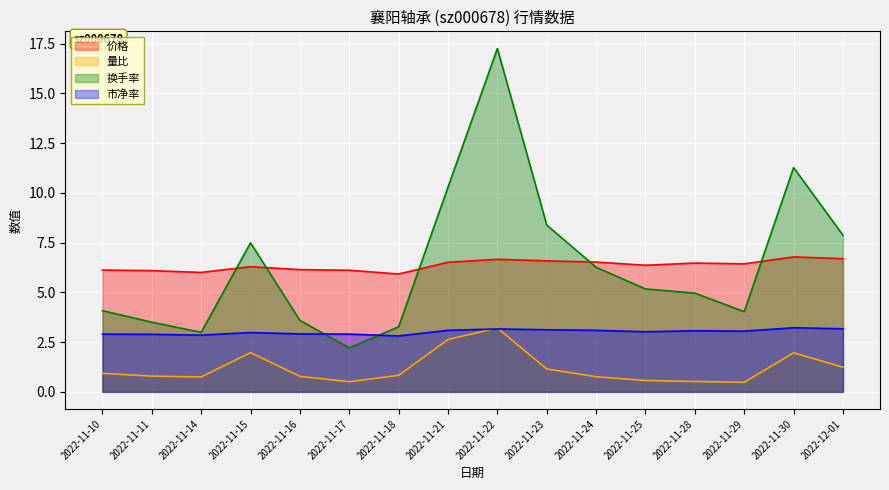

The value of 换手率 at 2022-11-30 is 5.5. True or false?

False